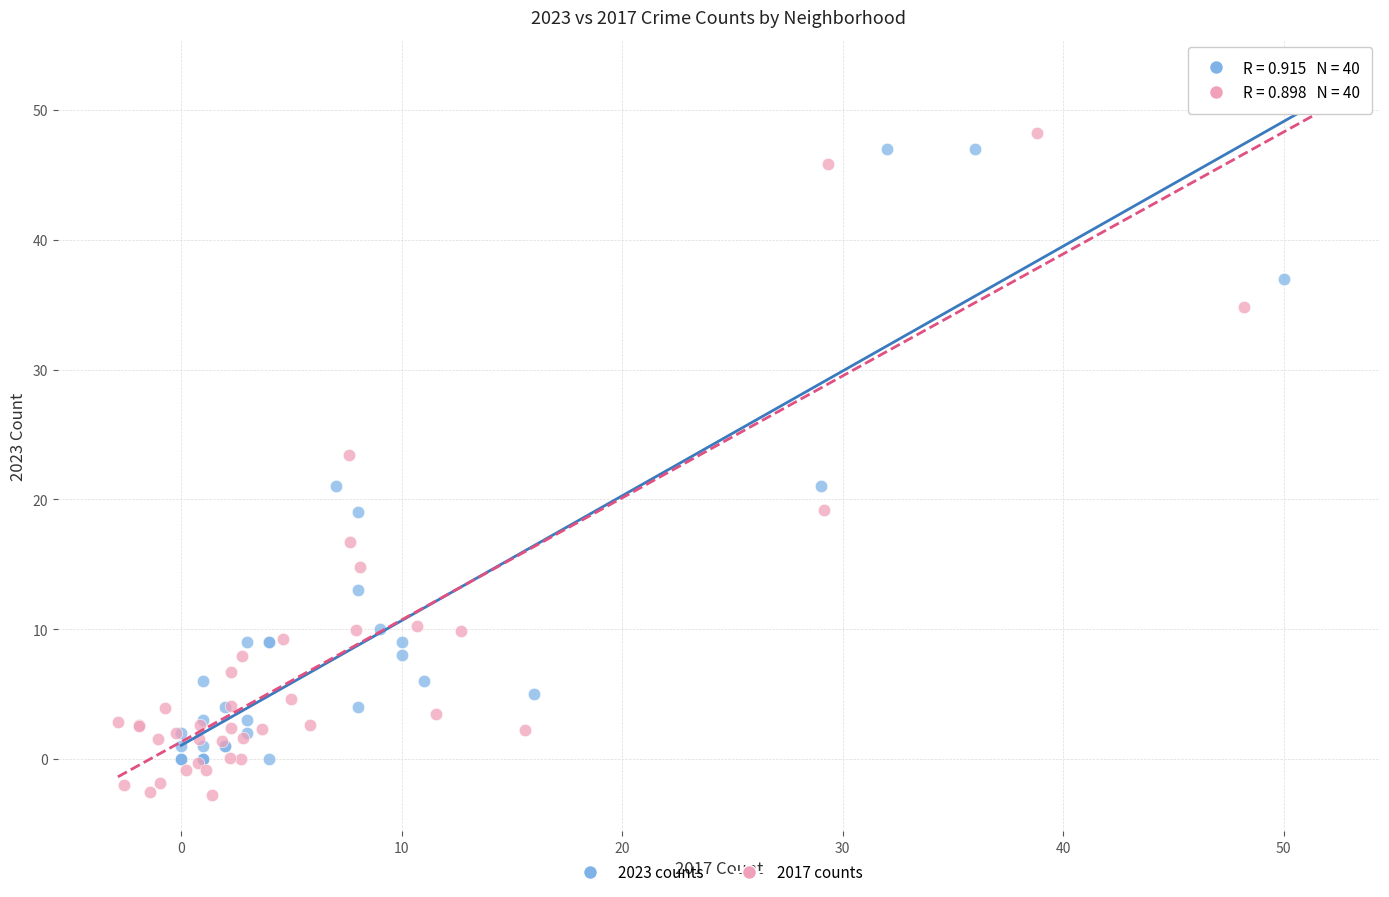

Which series has the largest Y range (max minus min)?

2017 counts